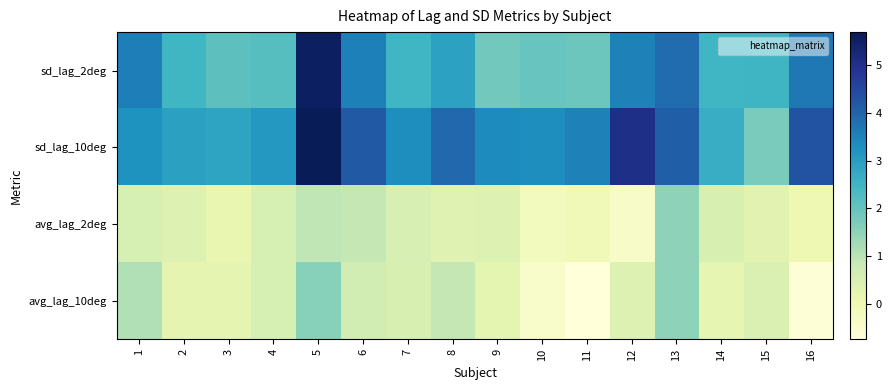

Count the number of data series in this chart.

4